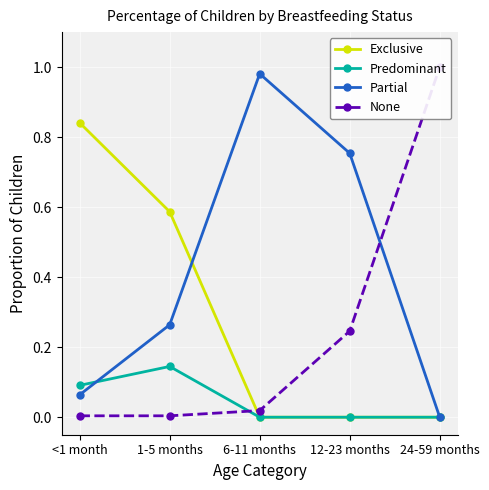

What is the difference between the second highest and second lowest values in the Predominant series?

0.1